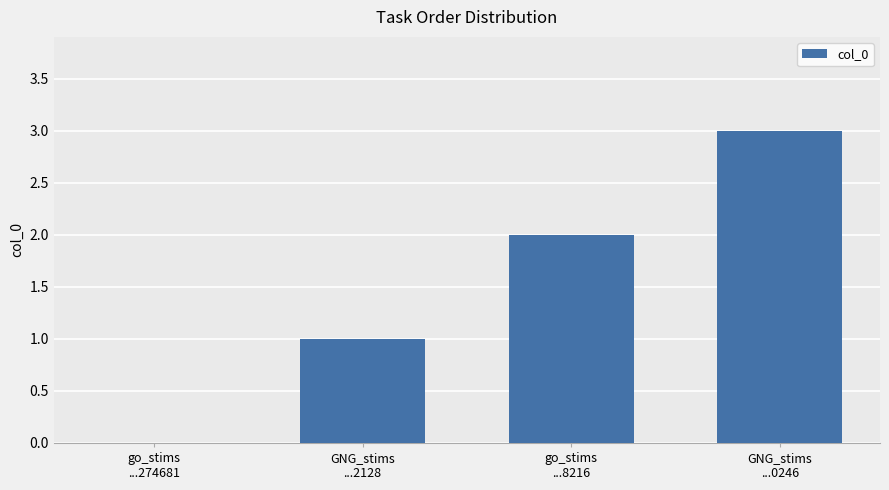

What is the average value?

2